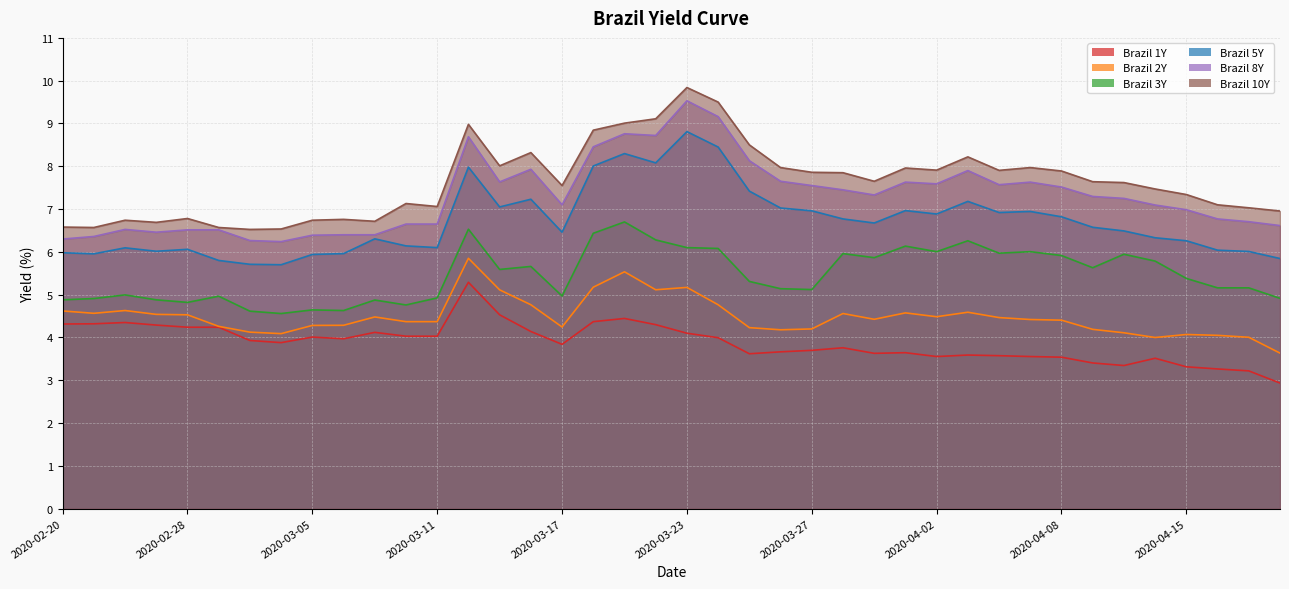

How many data points in Brazil 2Y are above 4?

38